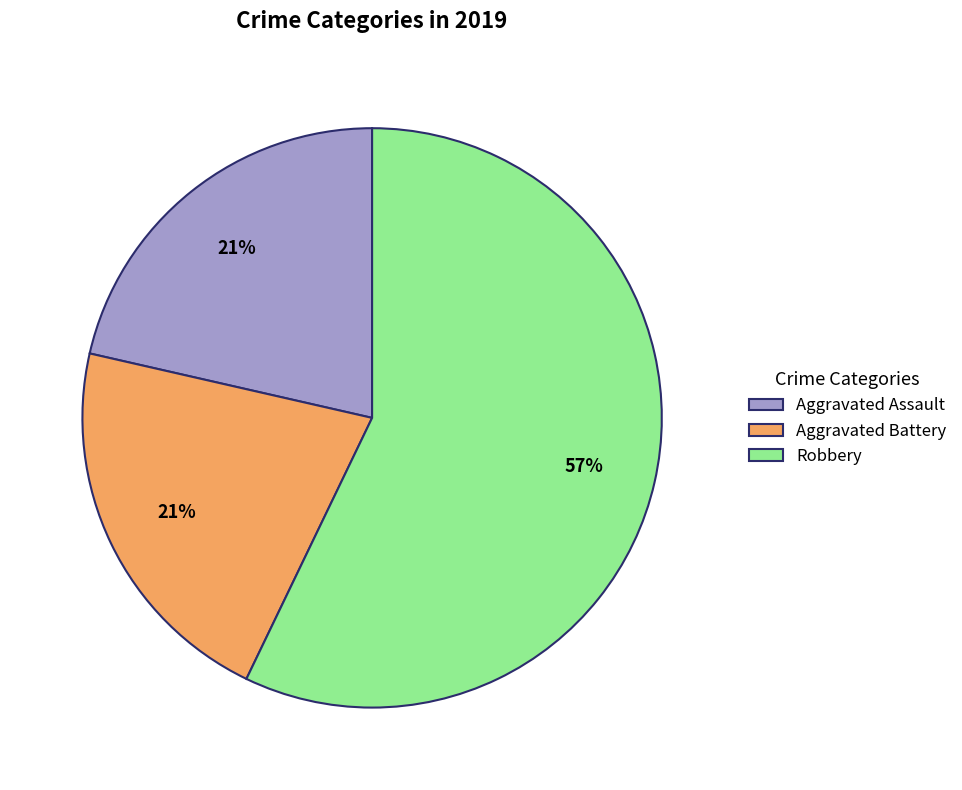

To the nearest percent, what is the difference between the Robbery and Aggravated Assault slice percentages?

36%